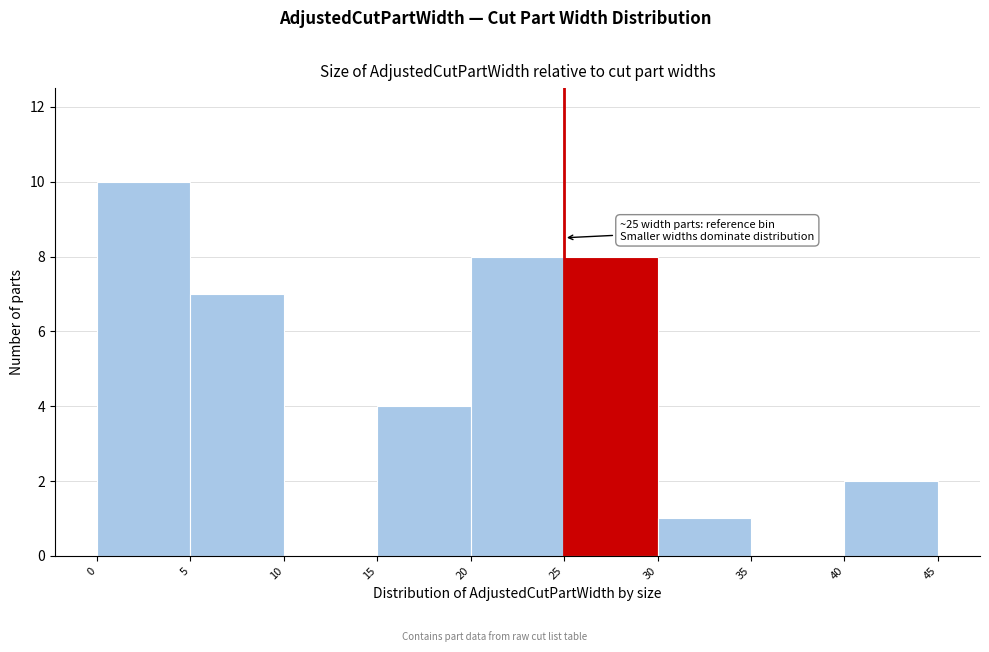

Which range on the x-axis has the tallest bar?

0 to 5